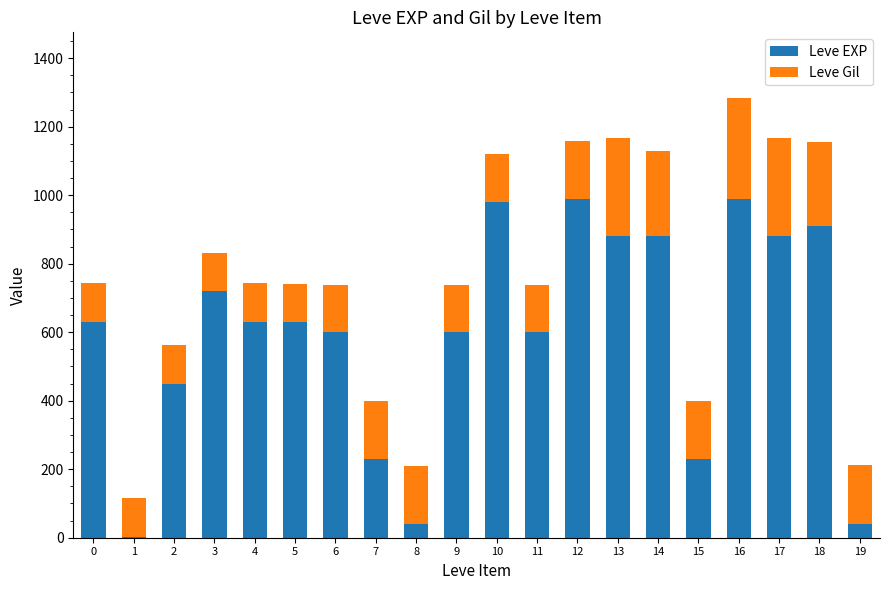

At which category is the sum across all series the highest?

16